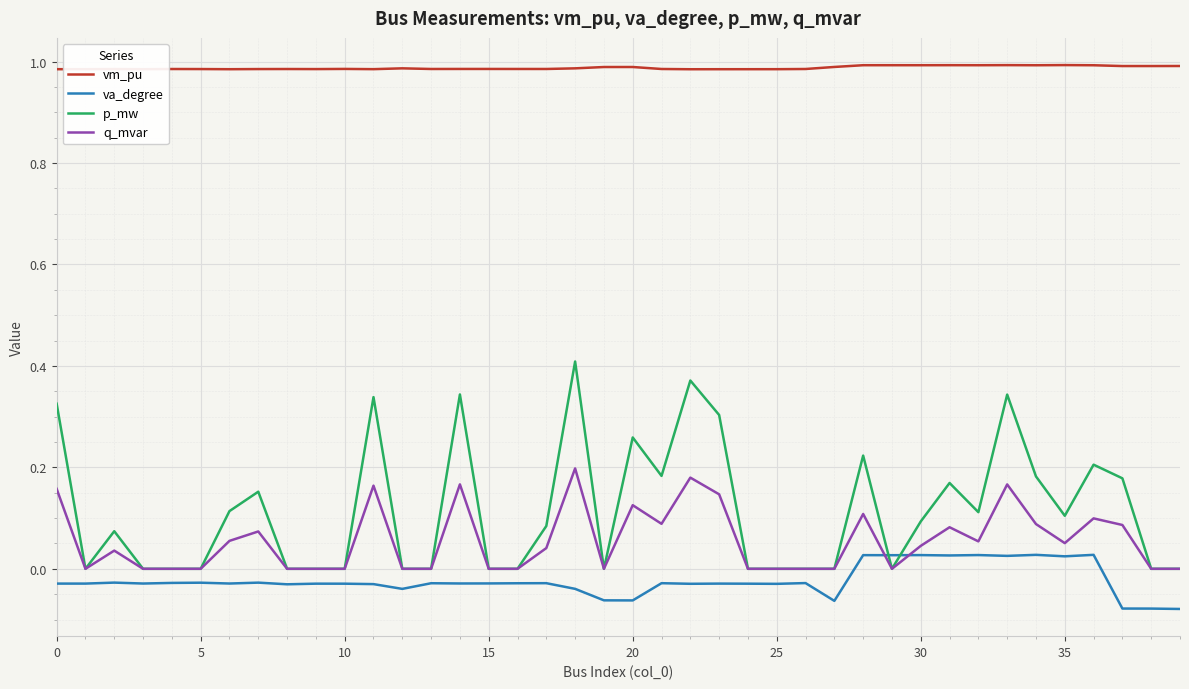

List the series in order of their peak value, lowest first.

va_degree, q_mvar, p_mw, vm_pu